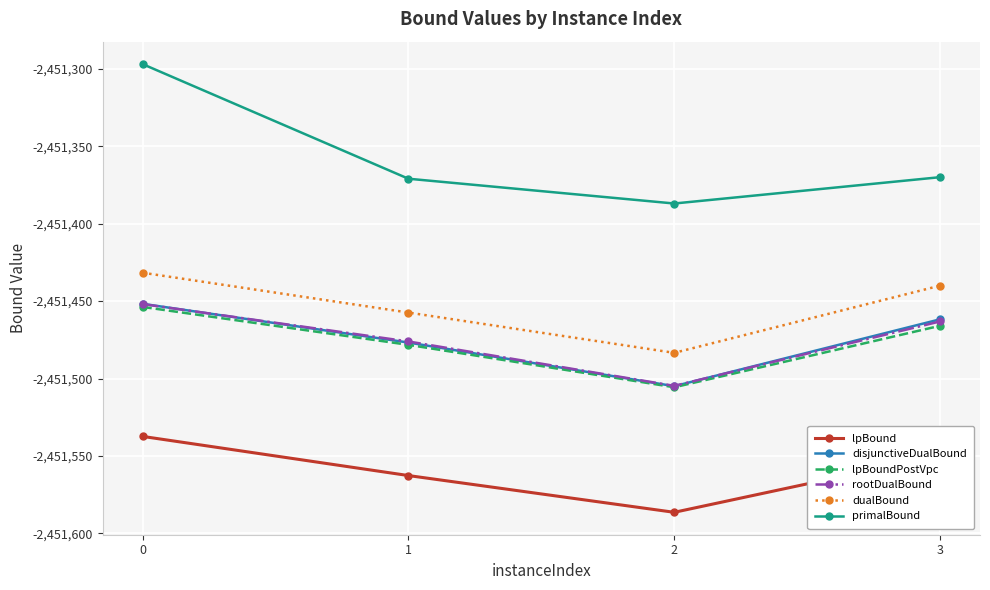

The disjunctiveDualBound series shows -4102450.5 at 1. True or false?

False